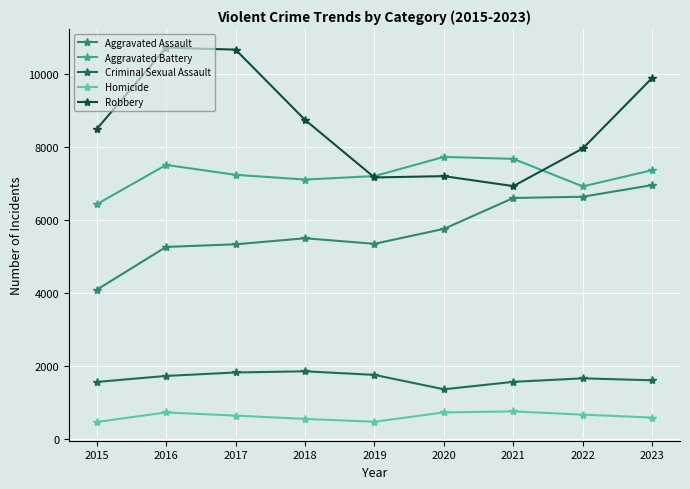

What is the difference between the highest and lowest values at 2021?

6925